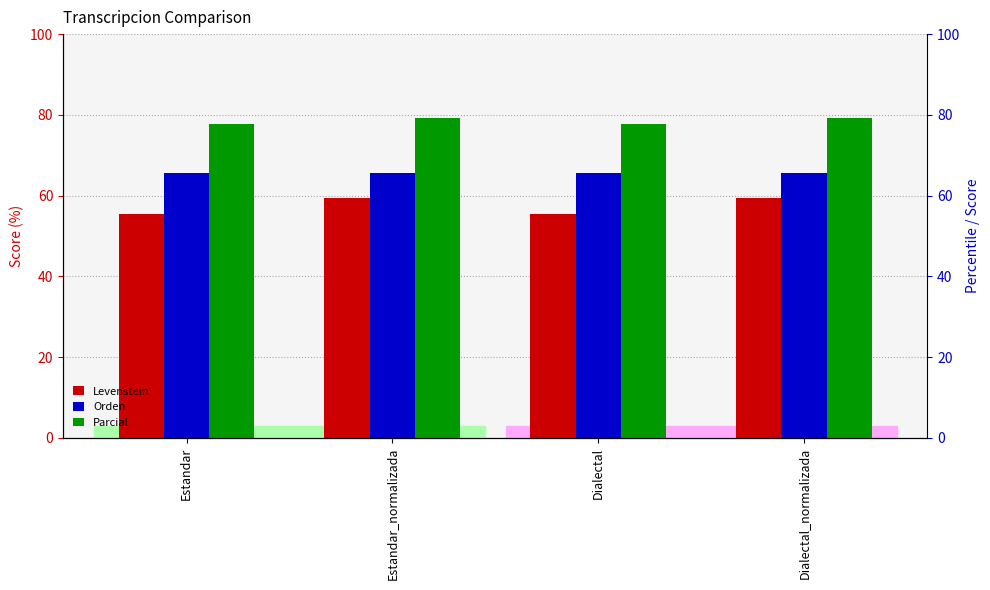

What is the total value across all series at Dialectal_normalizada?

204.1